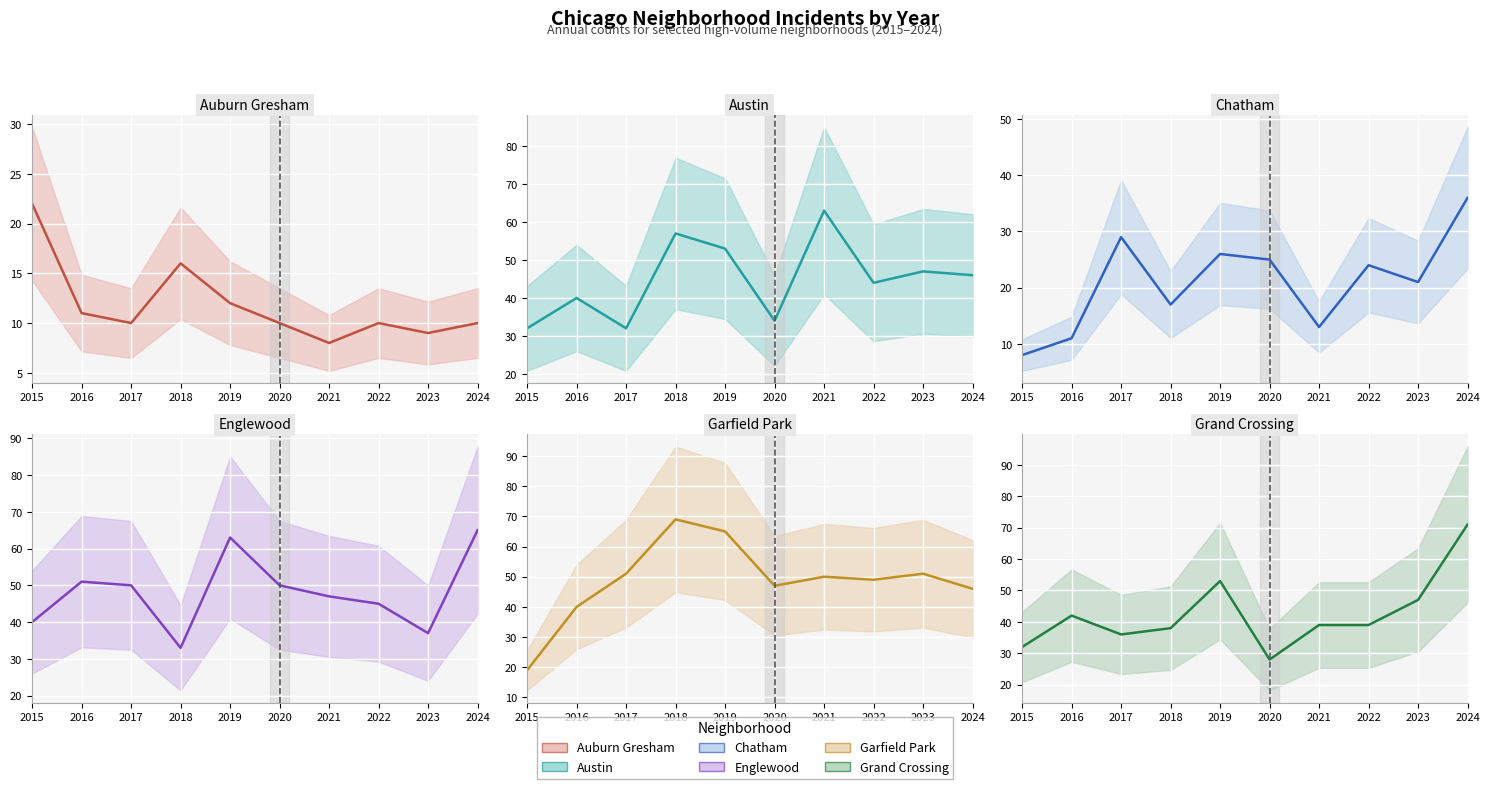

What is the average value of the Auburn Gresham series?

12